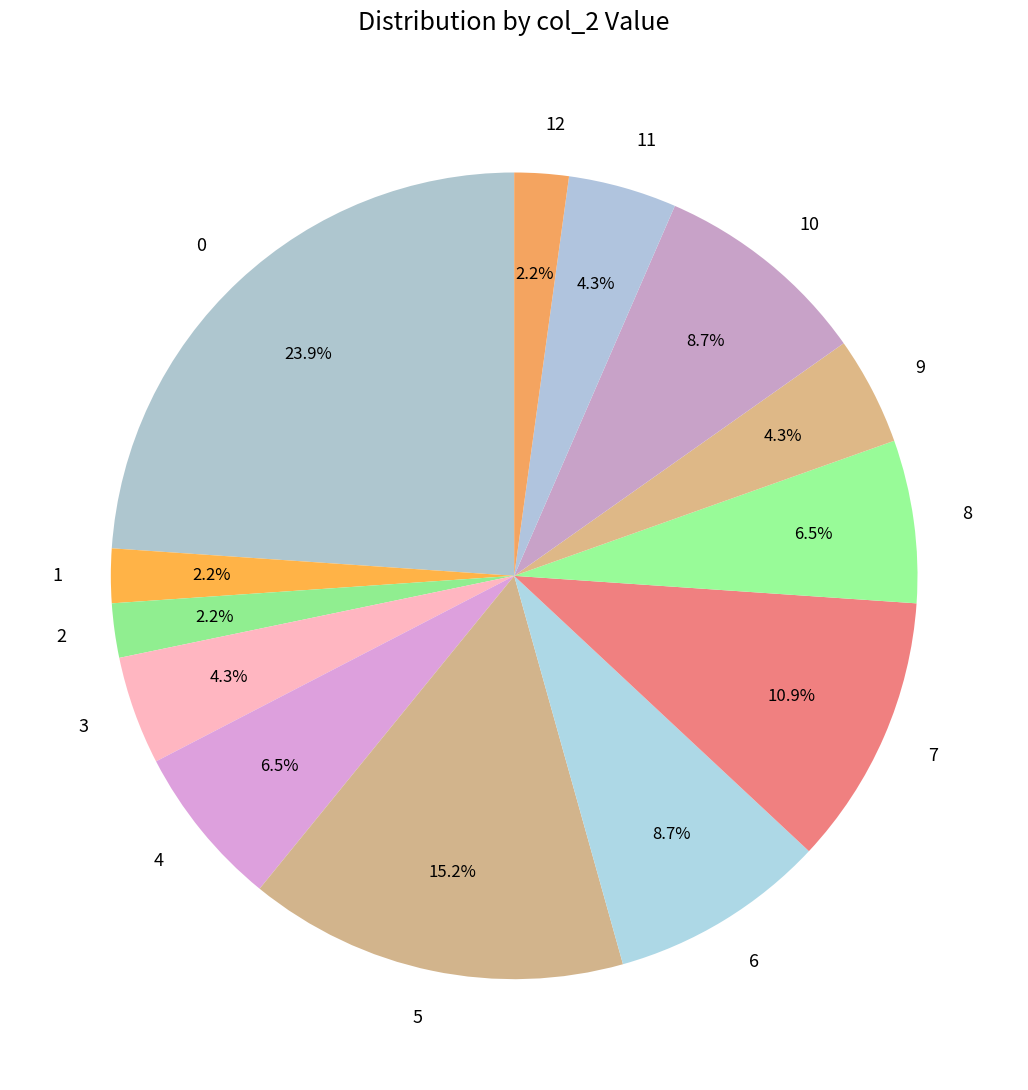

What is the ratio of the value at 4 to the value at 0?

0.3